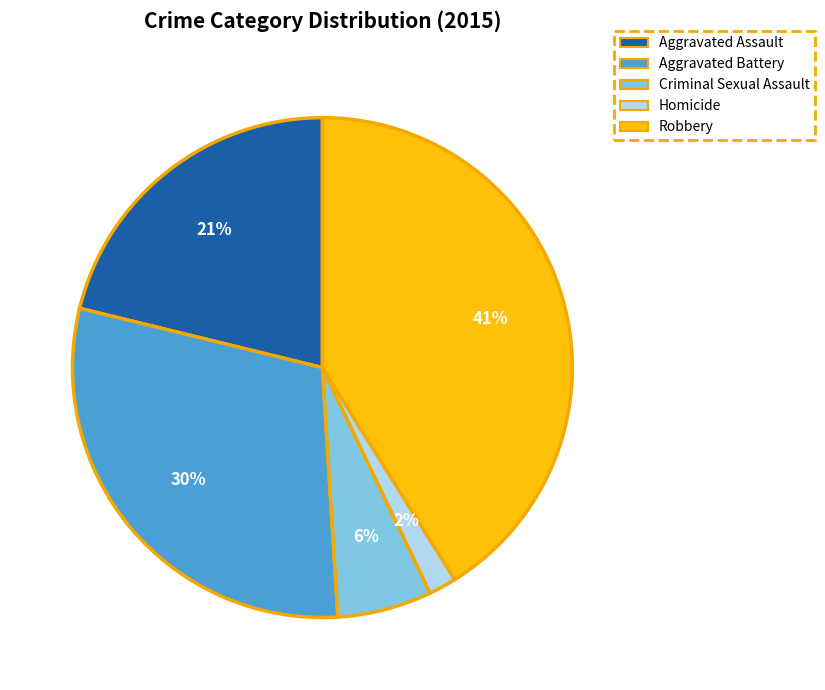

To the nearest percent, what is the average slice percentage?

20%